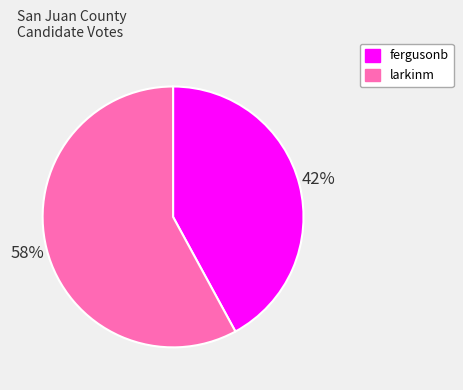

What percentage is the larkinm slice, to the nearest percent?

58%